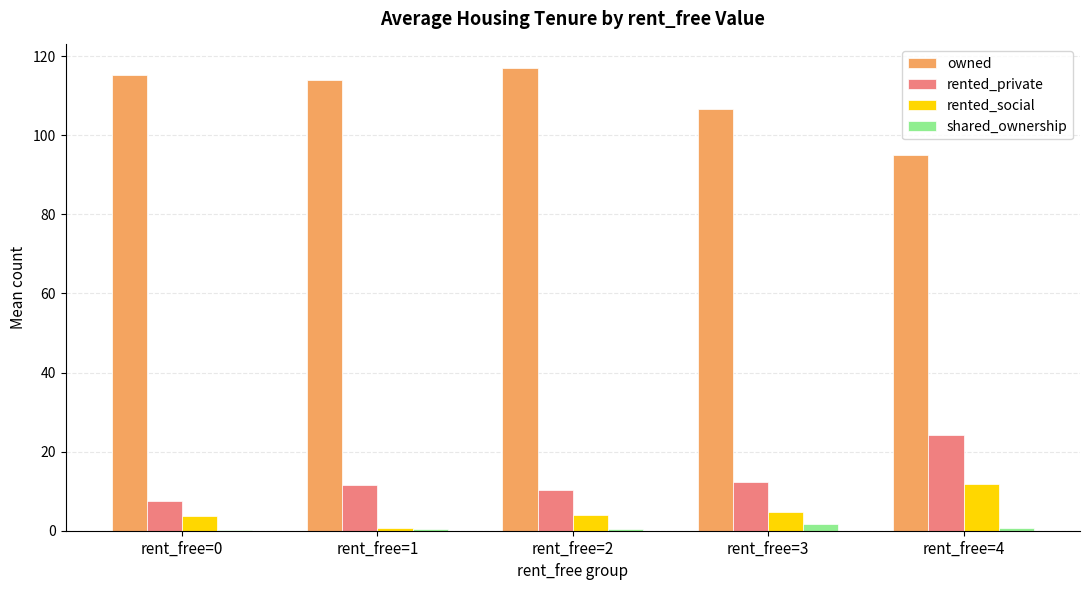

True or false: owned has a value of 162.4 at rent_free=4.

False